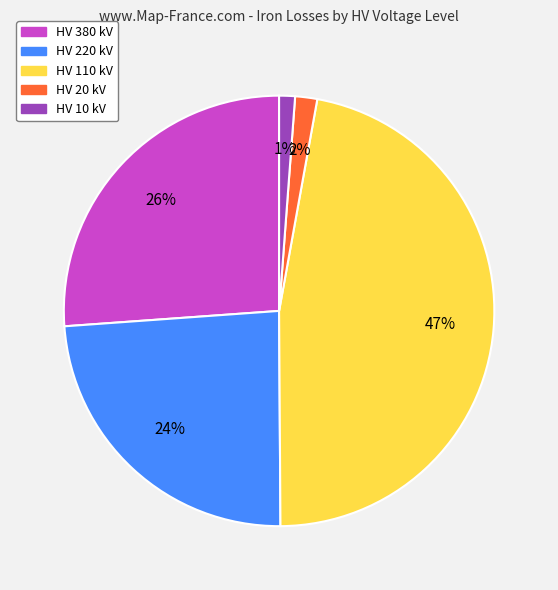

To the nearest percent, what is the average slice percentage?

20%